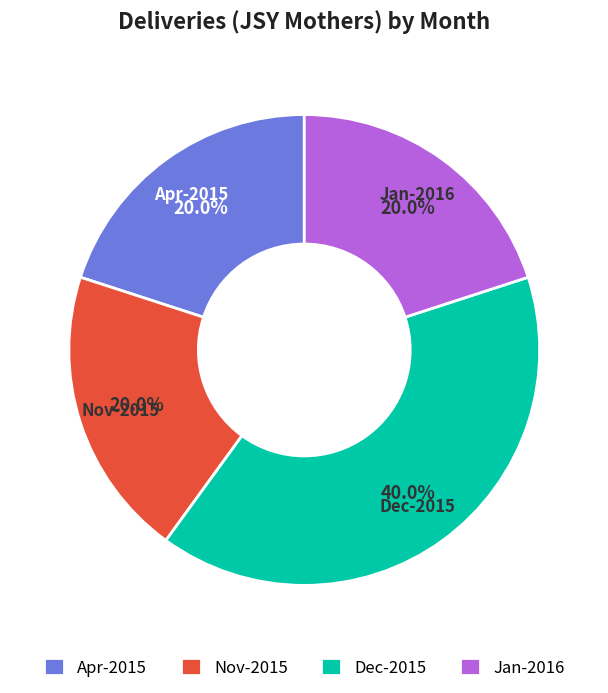

How many segments does this pie chart have?

4